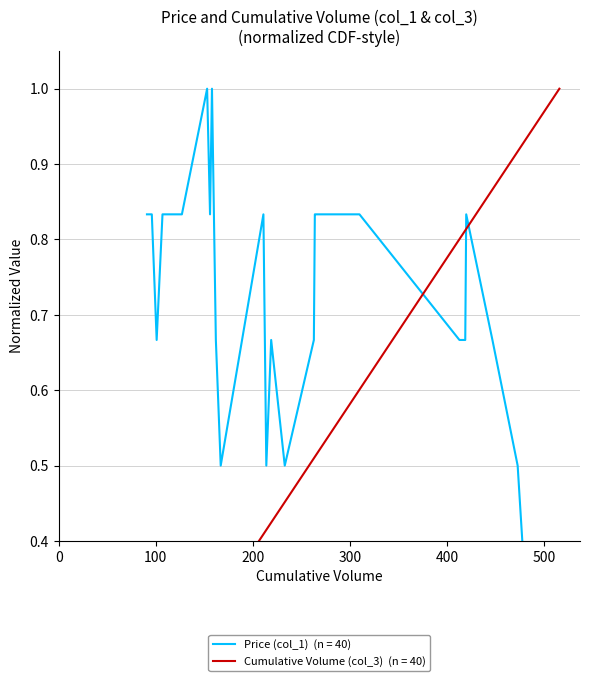

Which series changed the most between 158 and 310?

Cumulative Volume (col_3)